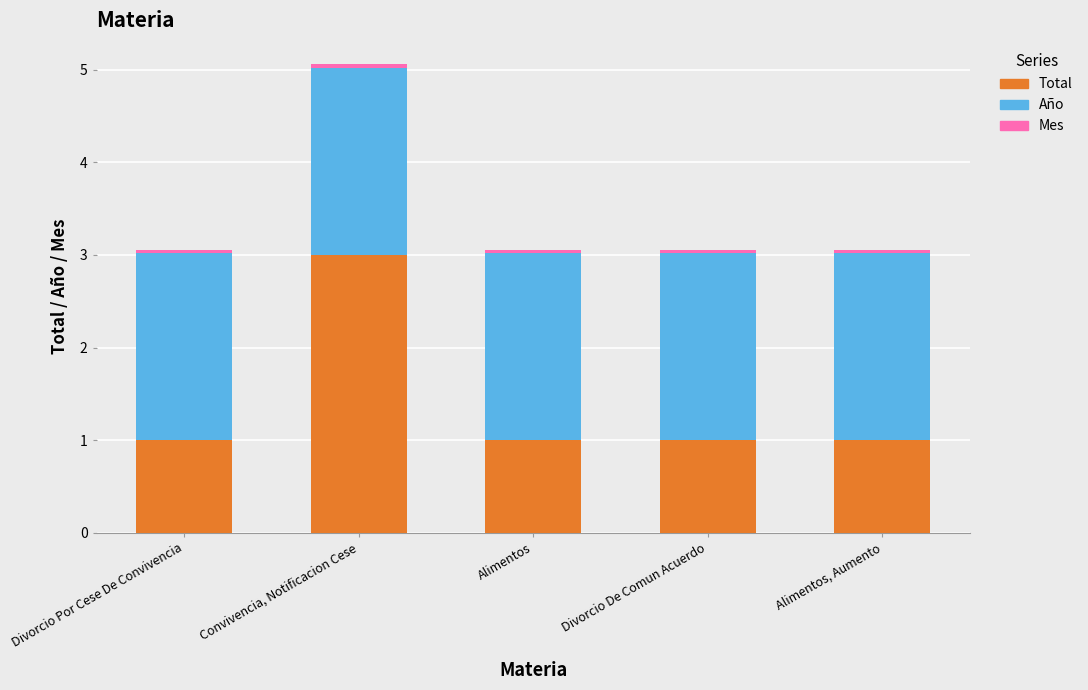

What is the difference between the maximum and minimum values in the Total series?

2.0